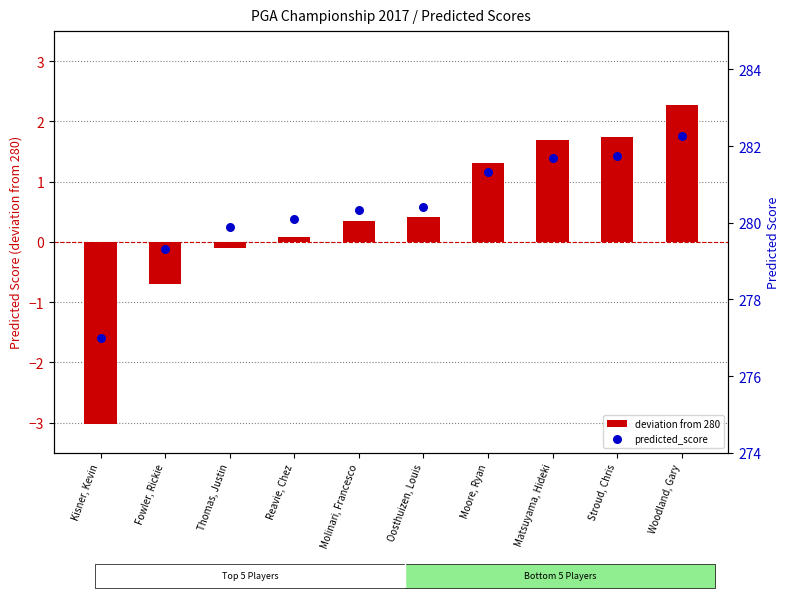

What are all the series names shown in the legend?

deviation from 280, predicted_score